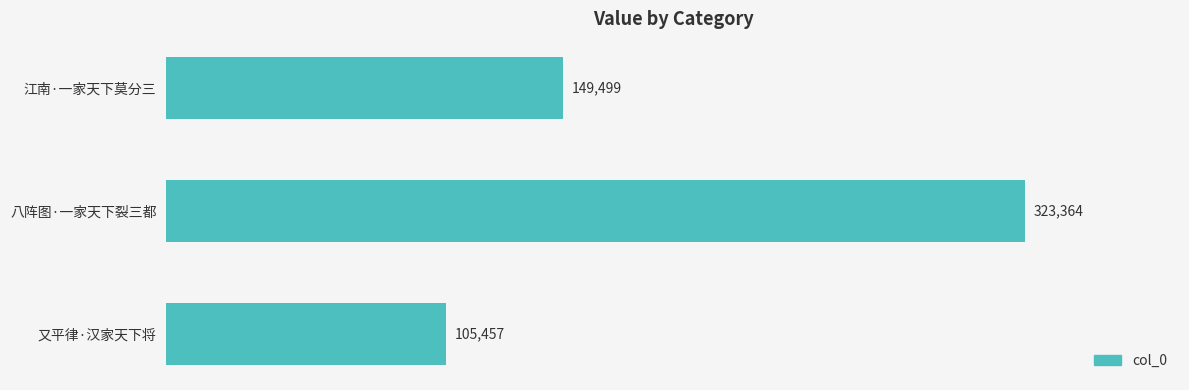

Reading top to bottom, list all the values displayed in this chart.

149499	323364	105457